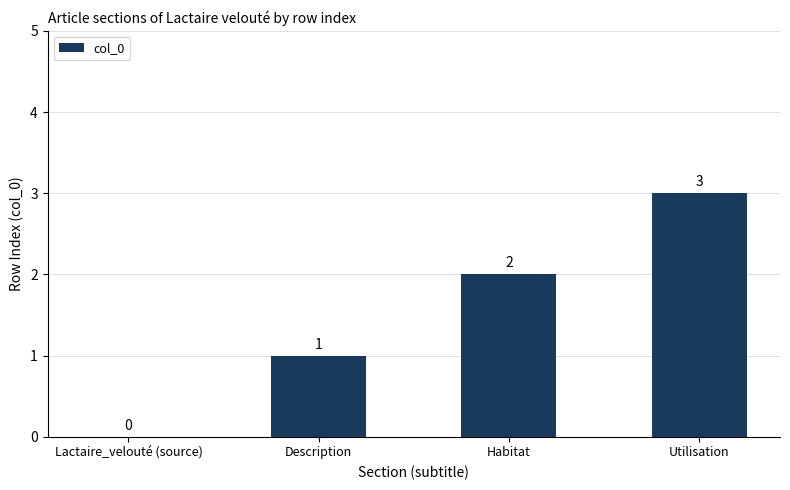

Which label corresponds to the largest value in the chart?

Utilisation